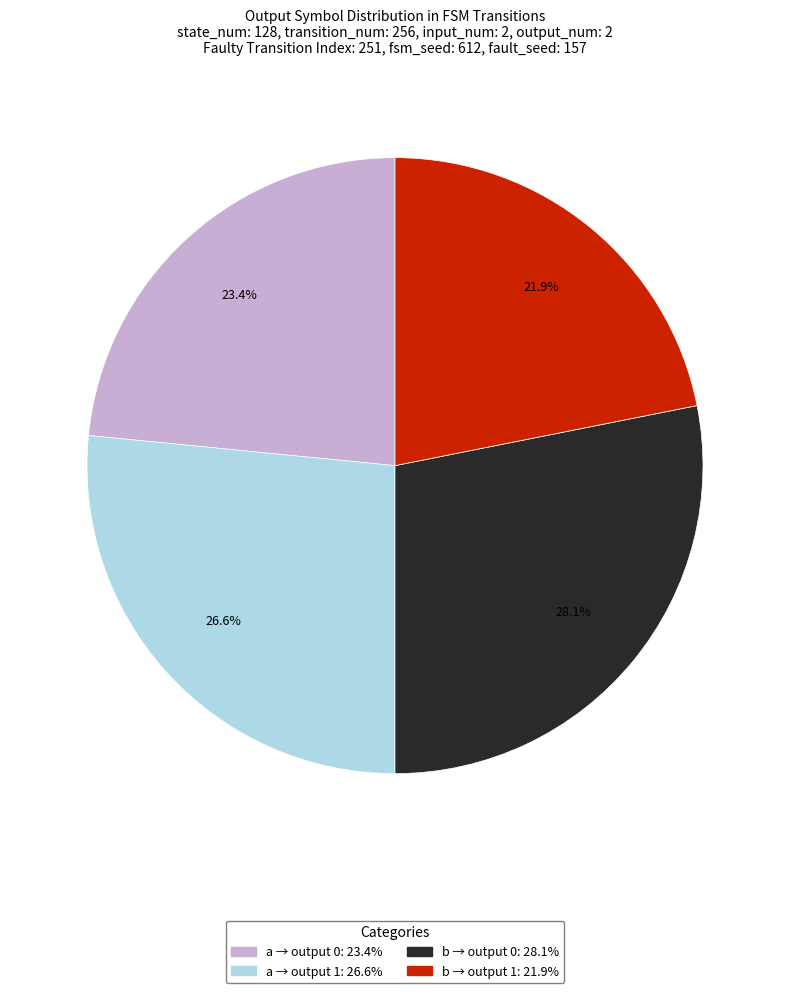

Is there any slice that represents more than half of the pie?

No